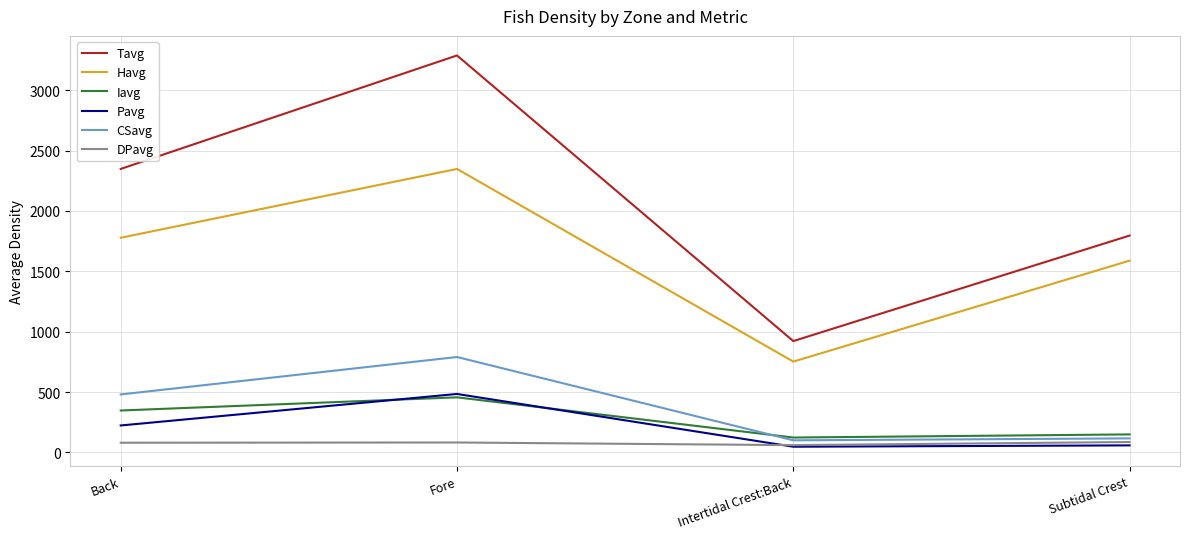

What is the sum of all CSavg values?

1486